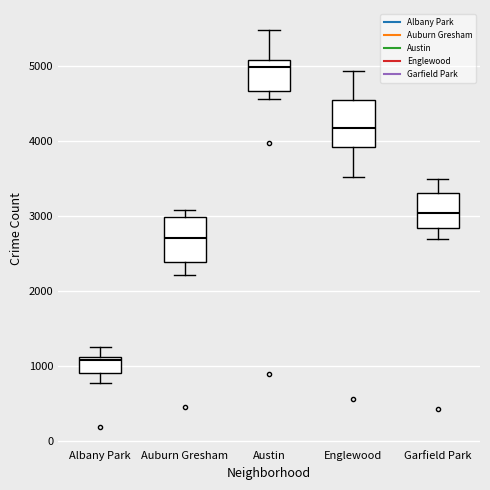

Where does the upper whisker of the box for Englewood end on the y-axis? The values are not printed on the chart, so give them approximately, as read against the axis.

4900